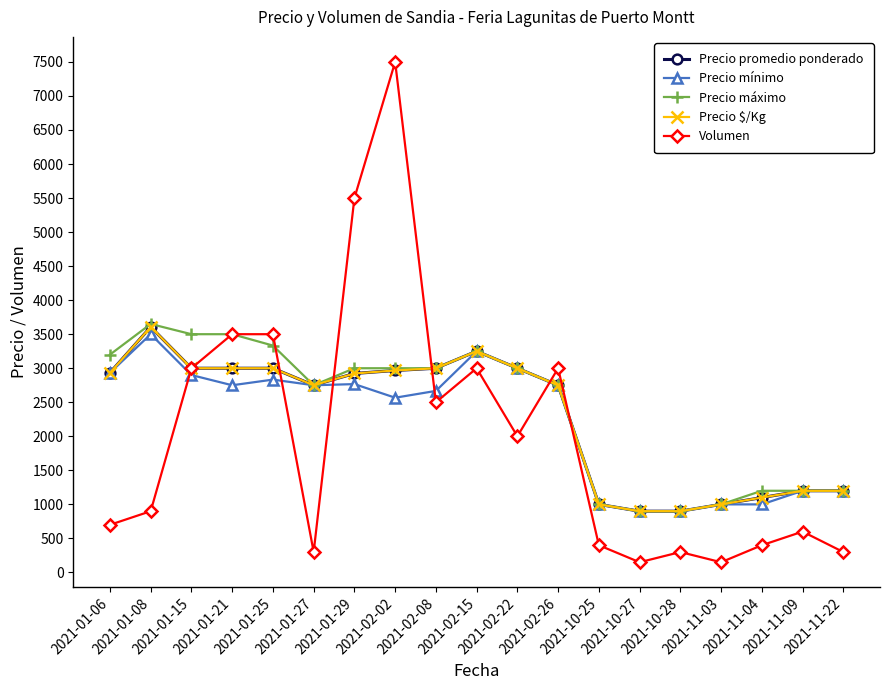

The value of Precio mínimo at 2021-01-29 is 2767. True or false?

True